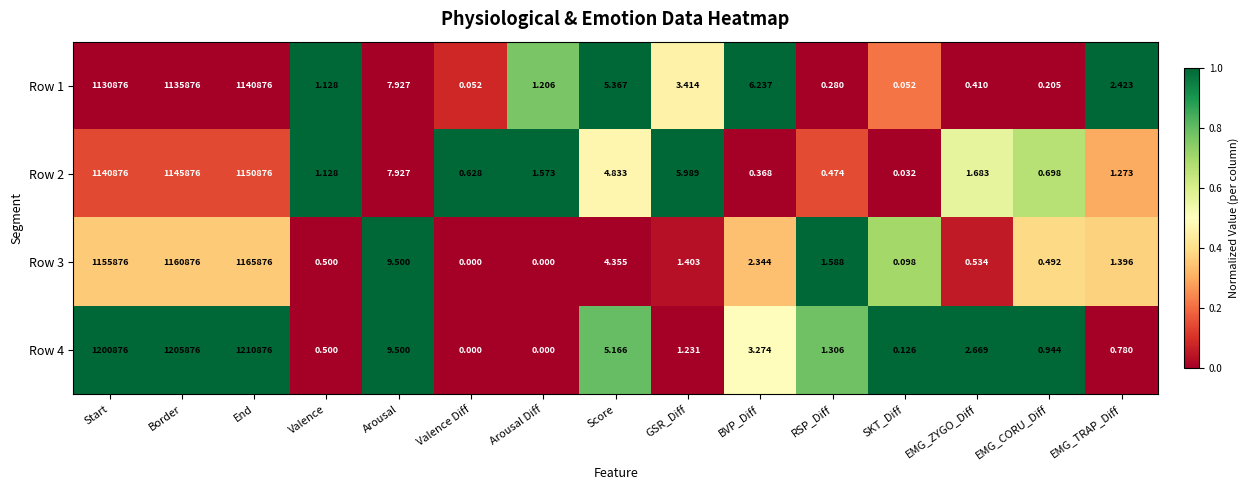

At which category is the sum across all series the highest?

End